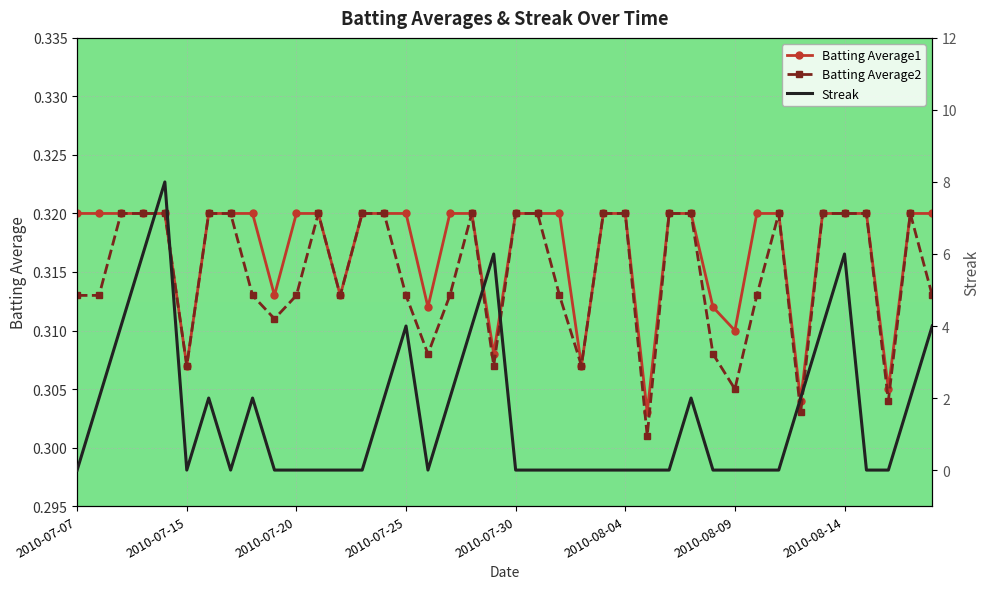

The value of Batting Average2 at 31 is 0.1. True or false?

False